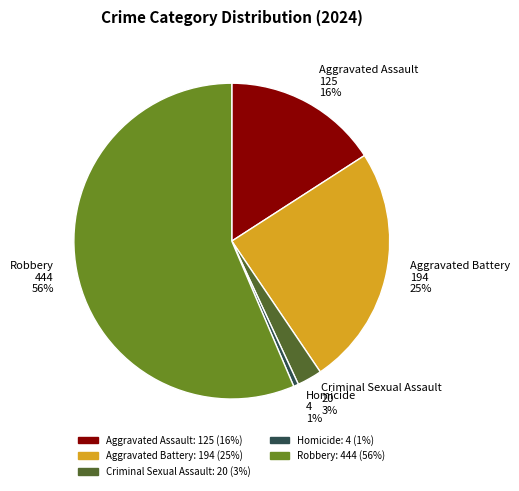

To the nearest percent, what percentage of the pie is Aggravated Assault?

16%